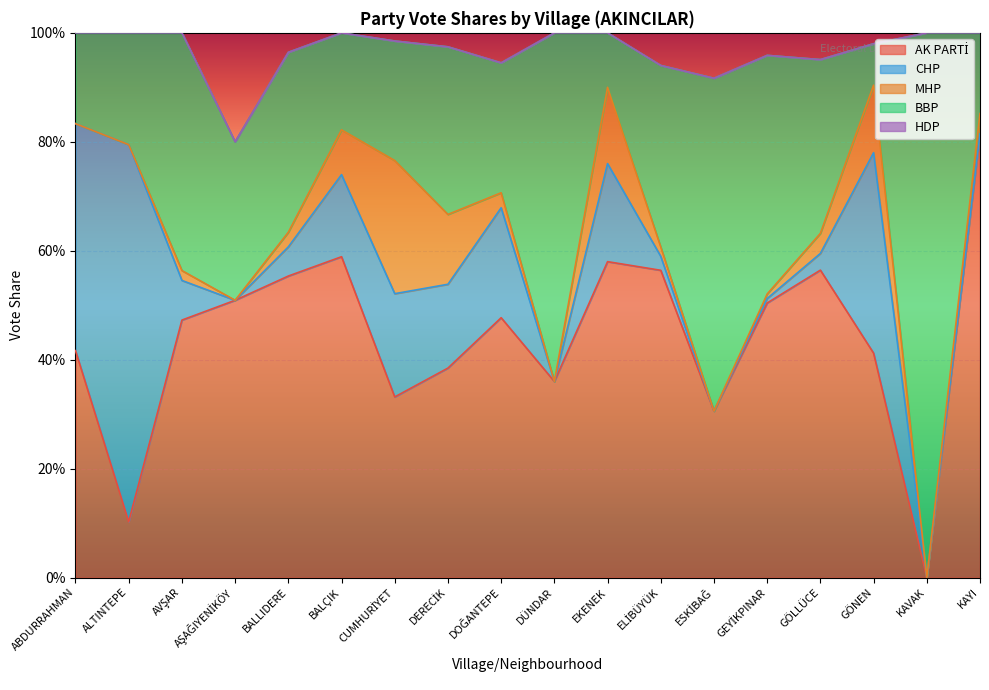

Which series has the widest spread of values?

BBP